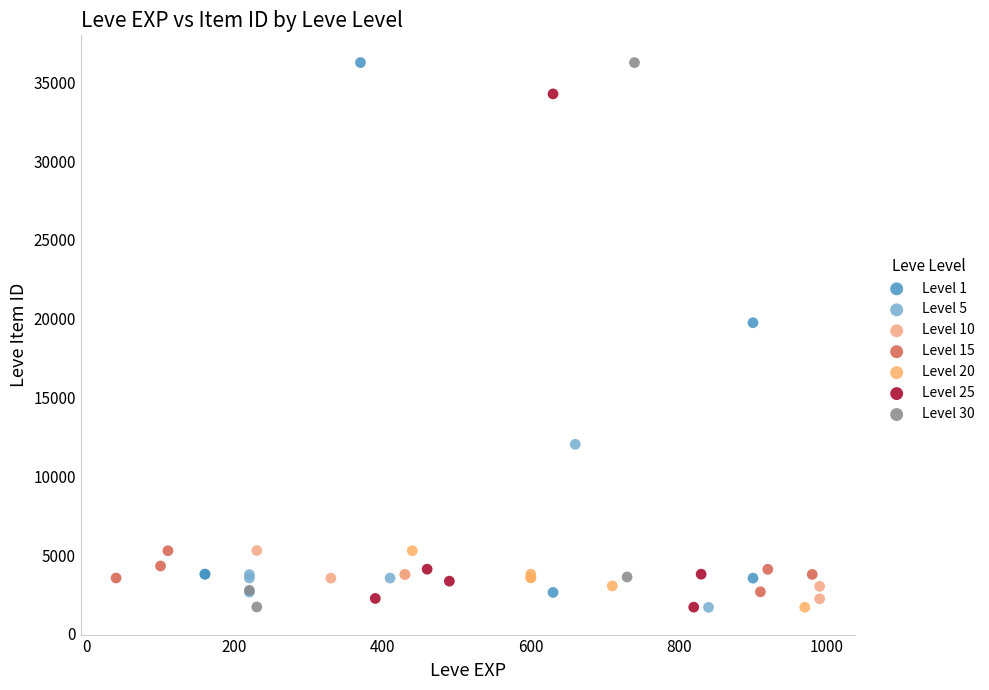

What are all the series names shown in the legend?

Level 1, Level 5, Level 10, Level 15, Level 20, Level 25, Level 30